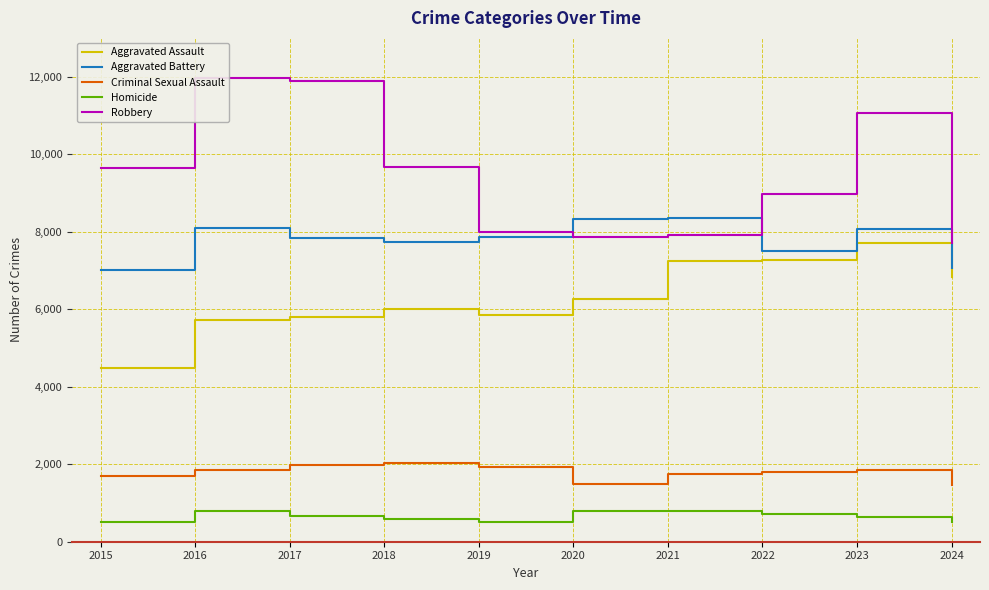

How many lines are shown in the chart?

5